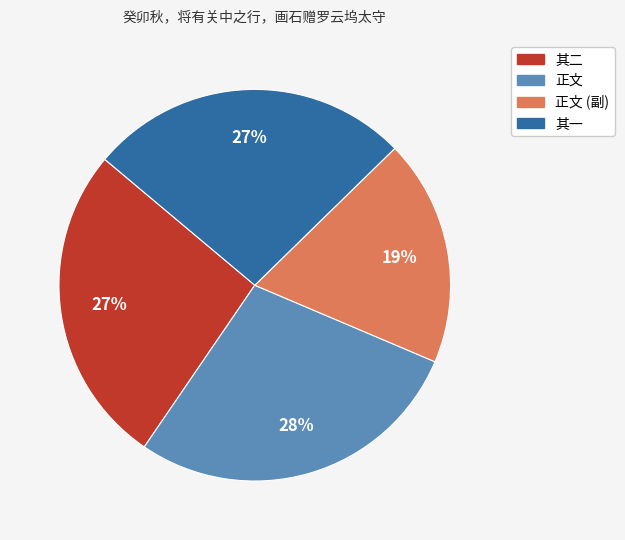

How many slices are in this pie chart?

4